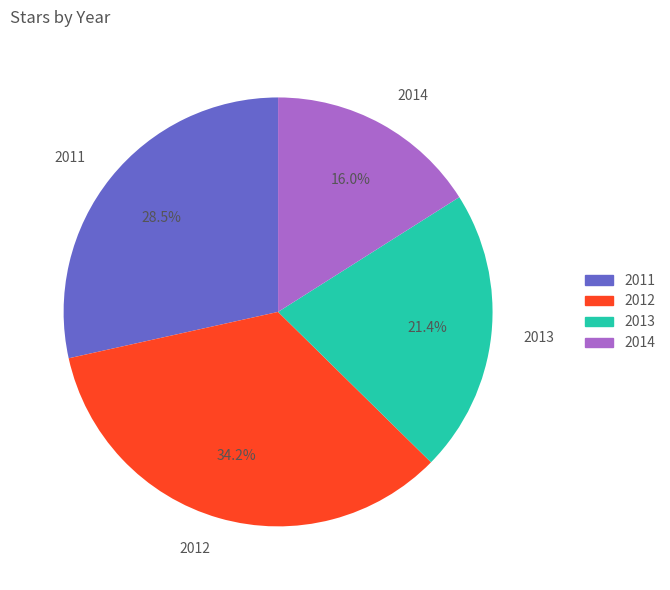

Combined, do 2011 and 2012 account for over 50%?

Yes